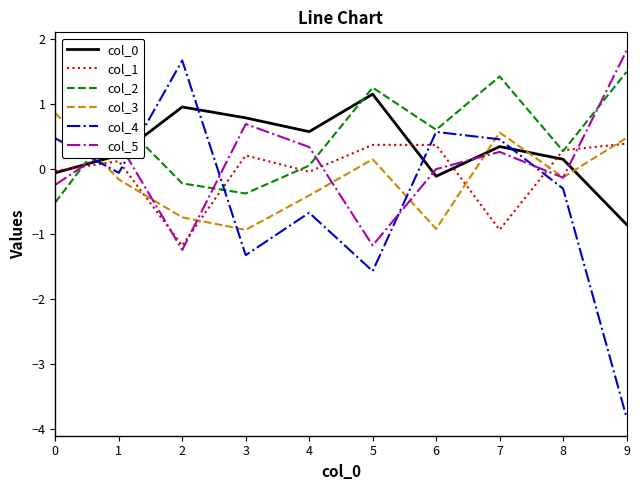

At which category does col_5 reach its first local peak?

1